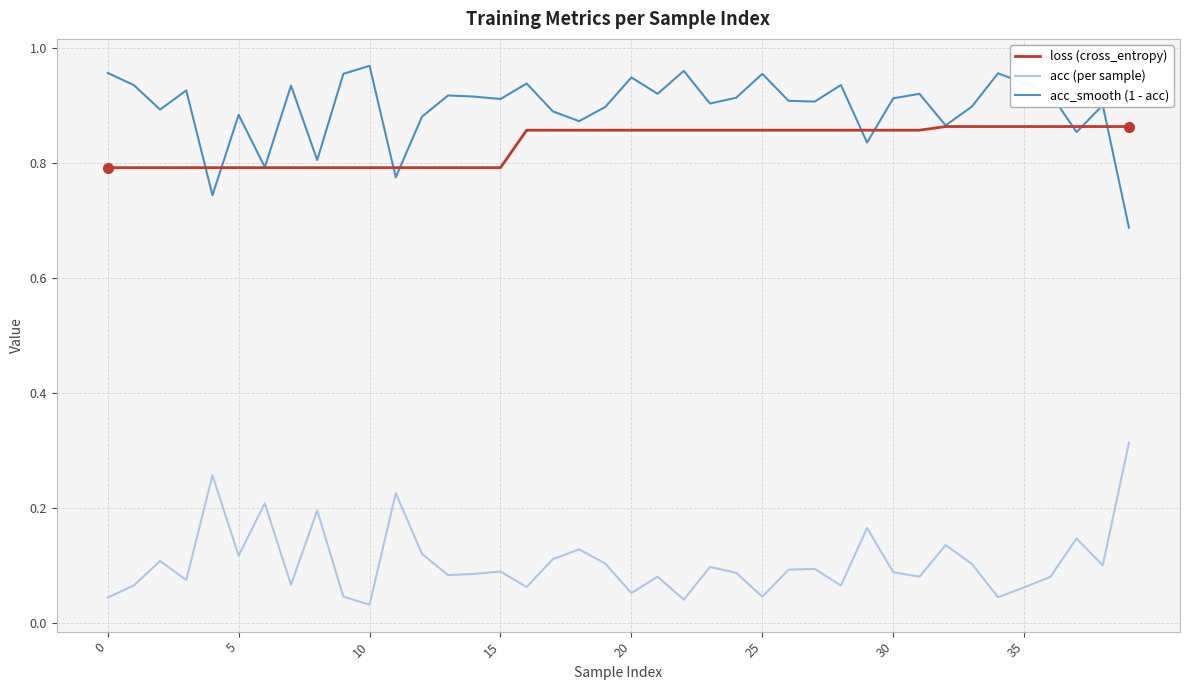

Which series has the largest total across all categories?

acc_smooth (1 - acc)